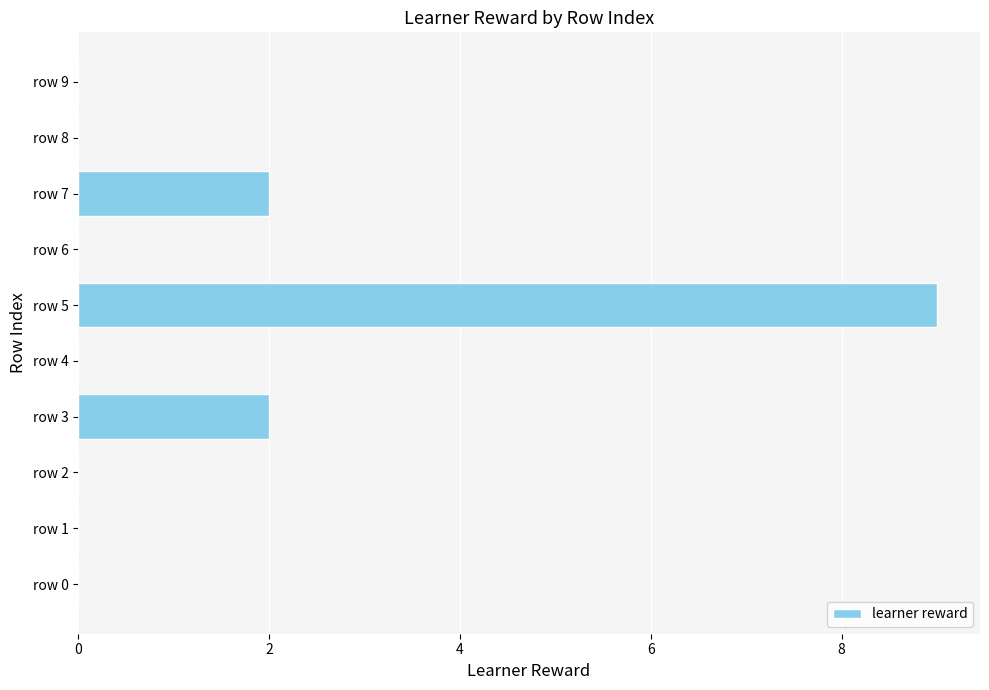

Reading top to bottom, transcribe all the data shown in this chart.

row 9=0	row 8=0	row 7=2	row 6=0	row 5=9	row 4=0	row 3=2	row 2=0	row 1=0	row 0=0